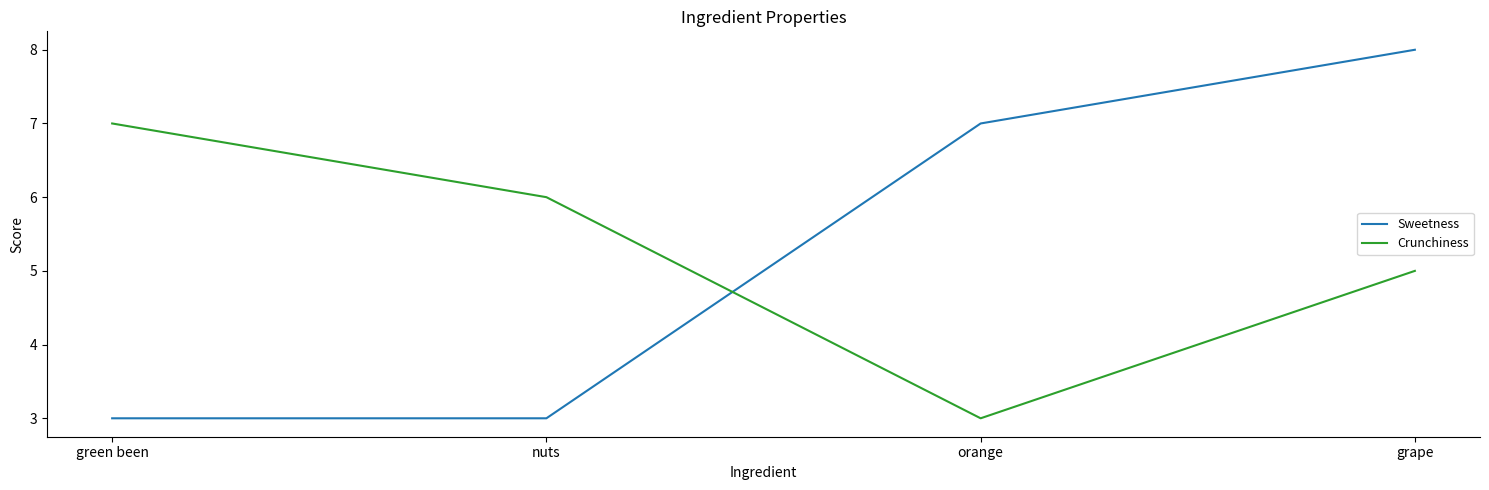

What is the maximum value for Crunchiness?

7